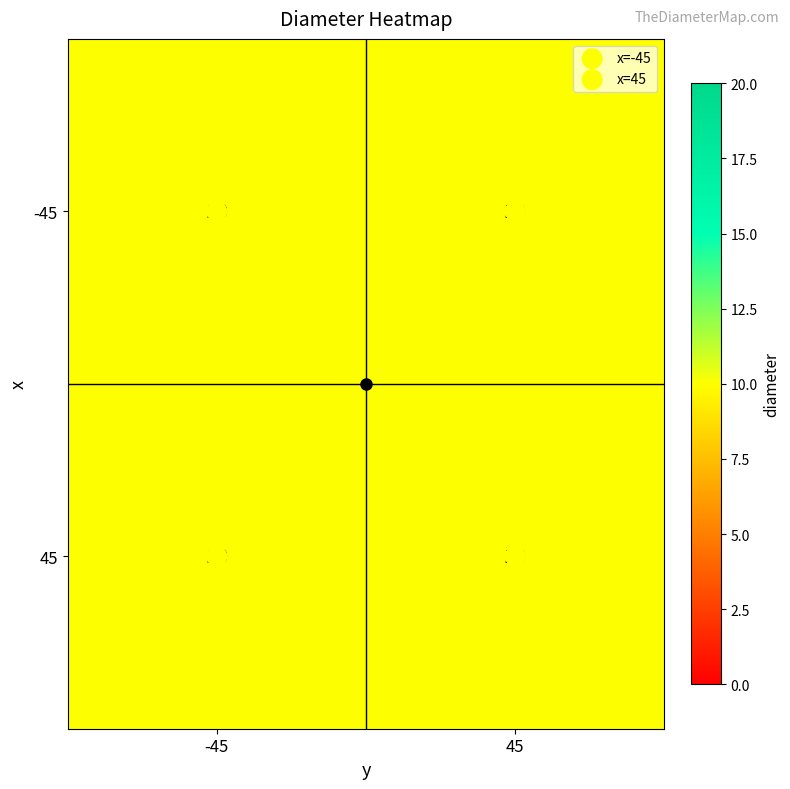

Between -45 and 45, which series saw the biggest shift?

x=-45